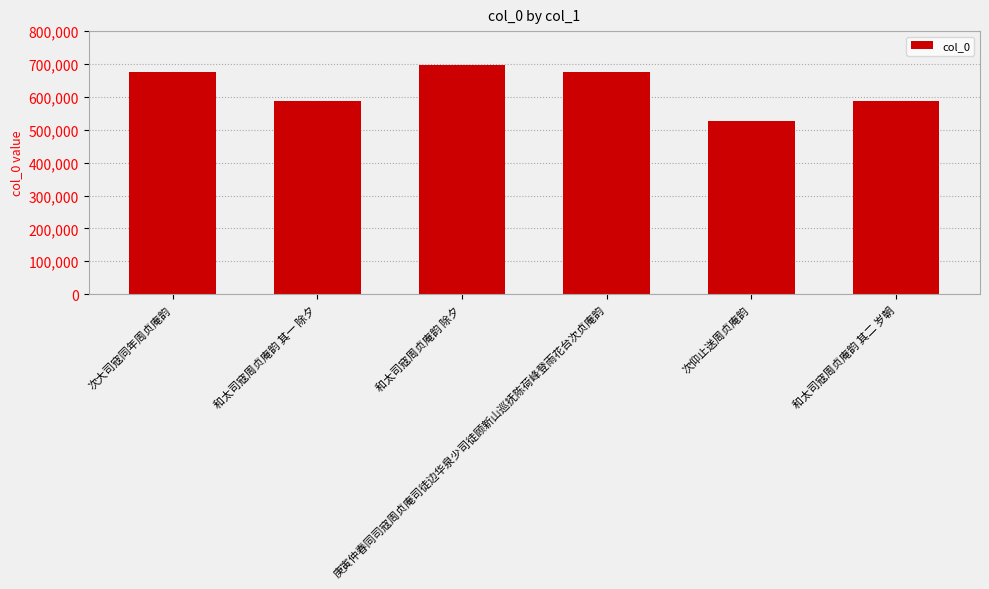

What is the change in value from 次大司寇同年周贞庵韵 to 庚寅仲春同司寇周贞庵司徒边华泉少司徒顾新山巡抚陈荷峰登雨花台次贞庵韵?

+12